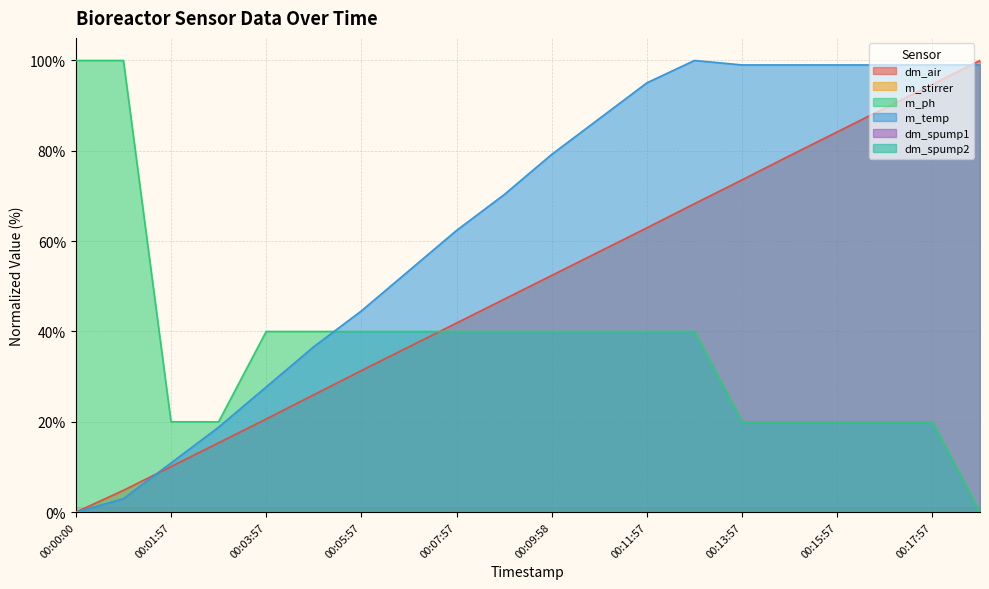

Reading right to left, transcribe all the data shown in this chart.

dm_air: 100.0	94.7	89.5	84.2	78.9	73.6	68.3	63.0	57.7	52.4	47.1	41.9	36.6	31.3	26.0	20.6	15.4	10.1	4.8	0.0
m_ph: 0.0	20.0	20.0	20.0	20.0	20.0	40.0	40.0	40.0	40.0	40.0	40.0	40.0	40.0	40.0	40.0	20.0	20.0	100.0	100.0
m_temp: 99.0	99.0	99.0	99.0	99.0	99.0	100.0	95.0	87.1	79.2	70.3	62.4	53.5	44.6	36.6	27.7	18.8	10.9	3.0	0.0